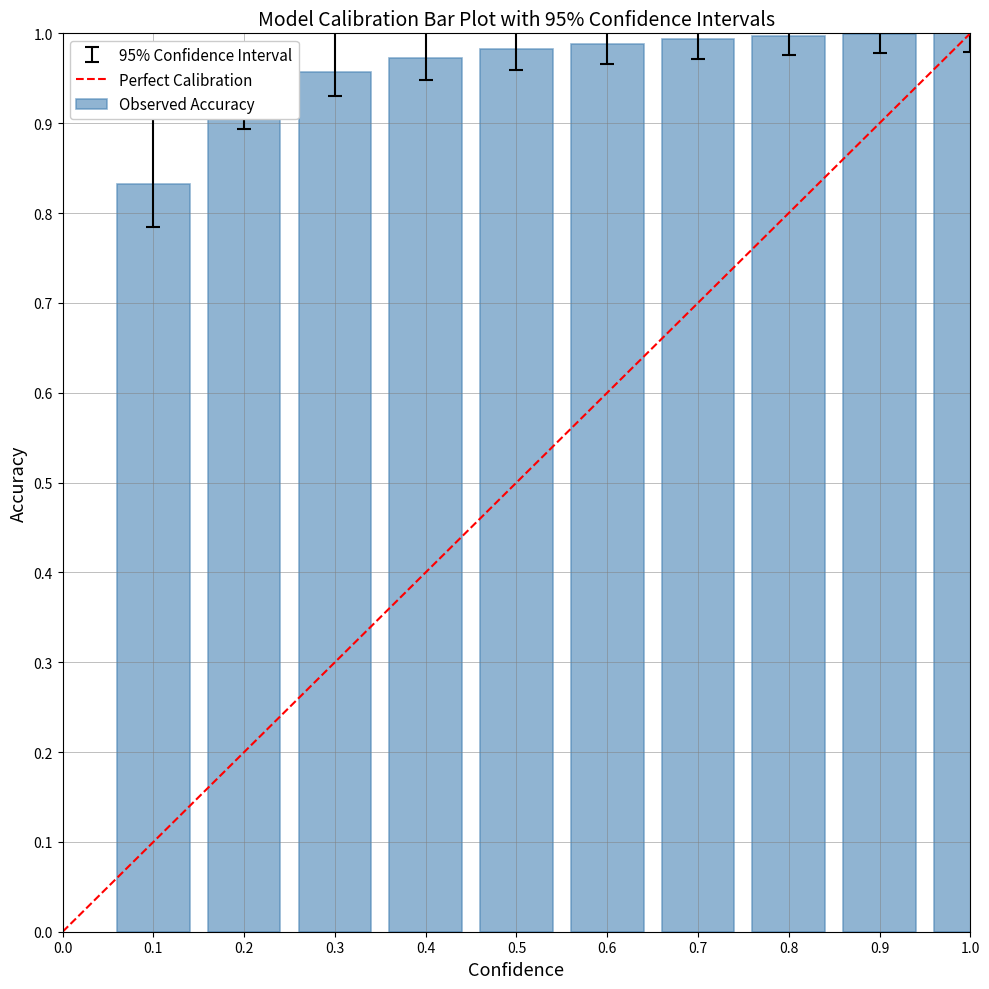

True or false: Observed Accuracy has a value of 1.5 at 0.5.

False